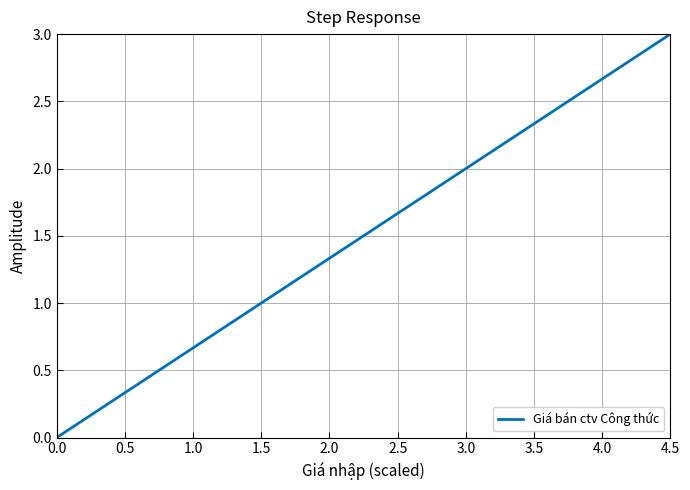

What is the difference between the maximum and minimum values?

3.0